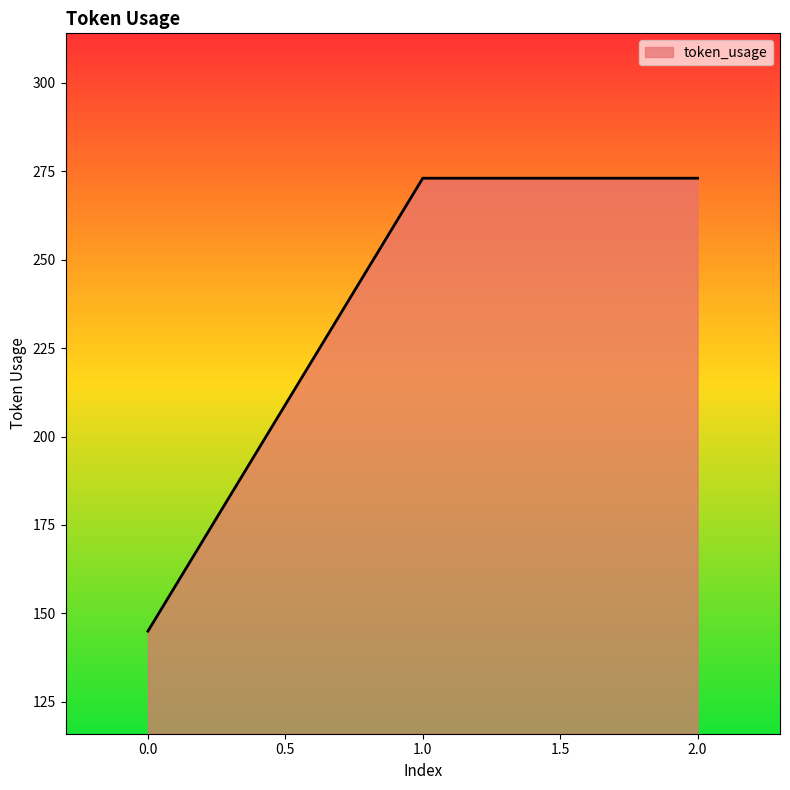

What is the ratio of the value at 0.0 to the value at 1.0?

0.5